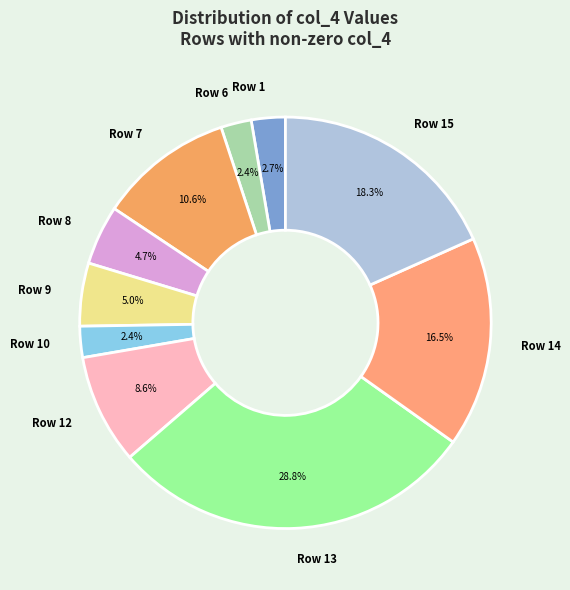

Which slice is the largest?

Row 13